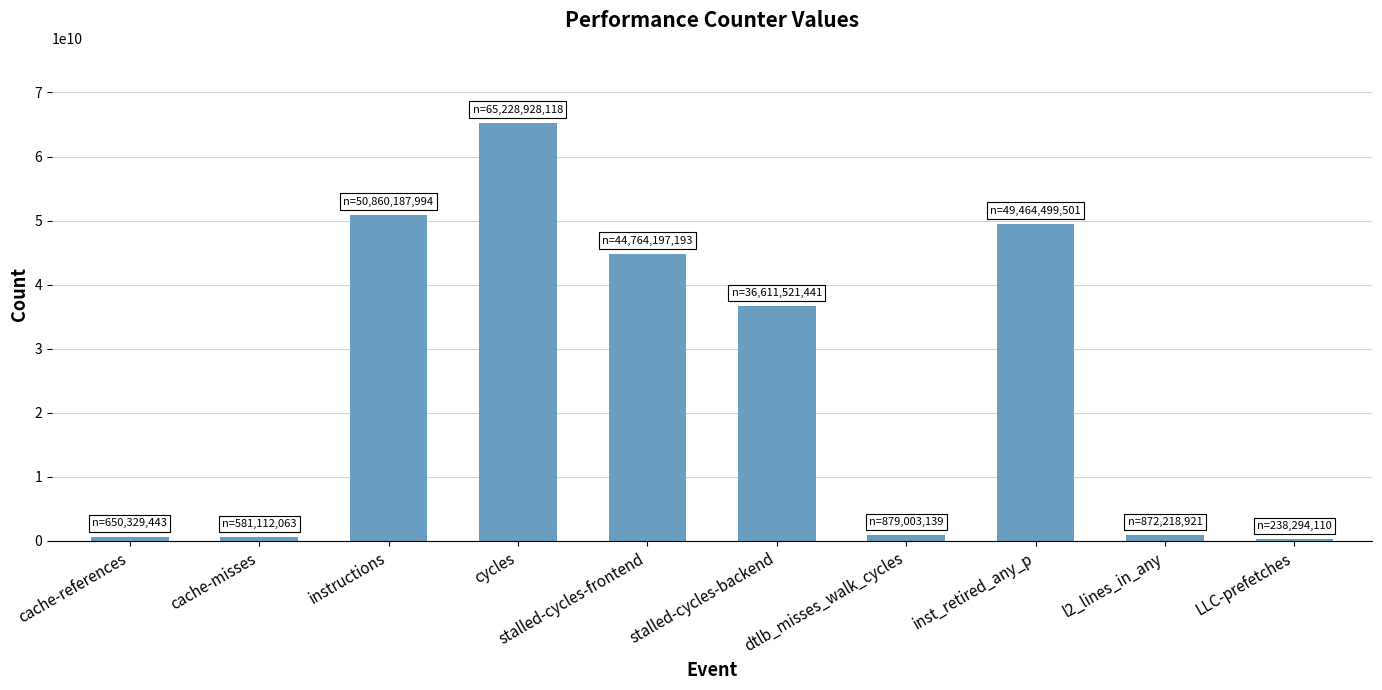

Are the bars horizontal?

No